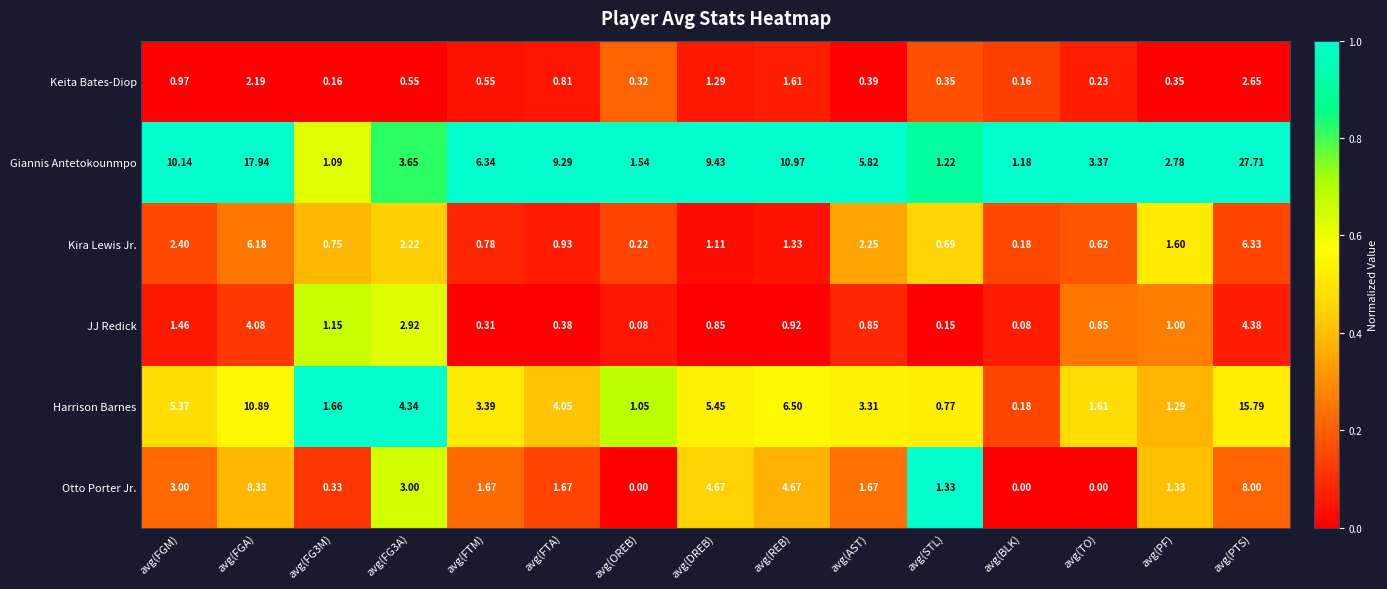

Which series has the largest range (max minus min)?

Giannis Antetokounmpo